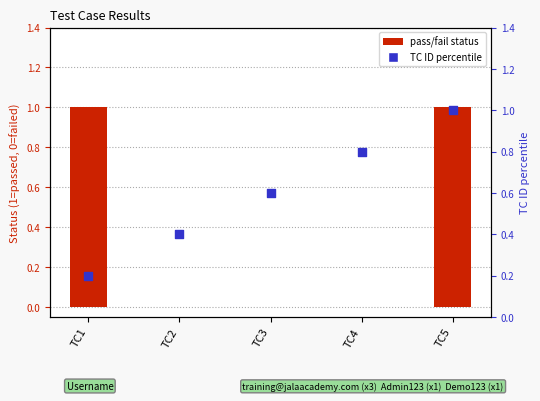

Is the value of TC ID percentile at TC2 greater than the value of pass/fail status at TC1?

No